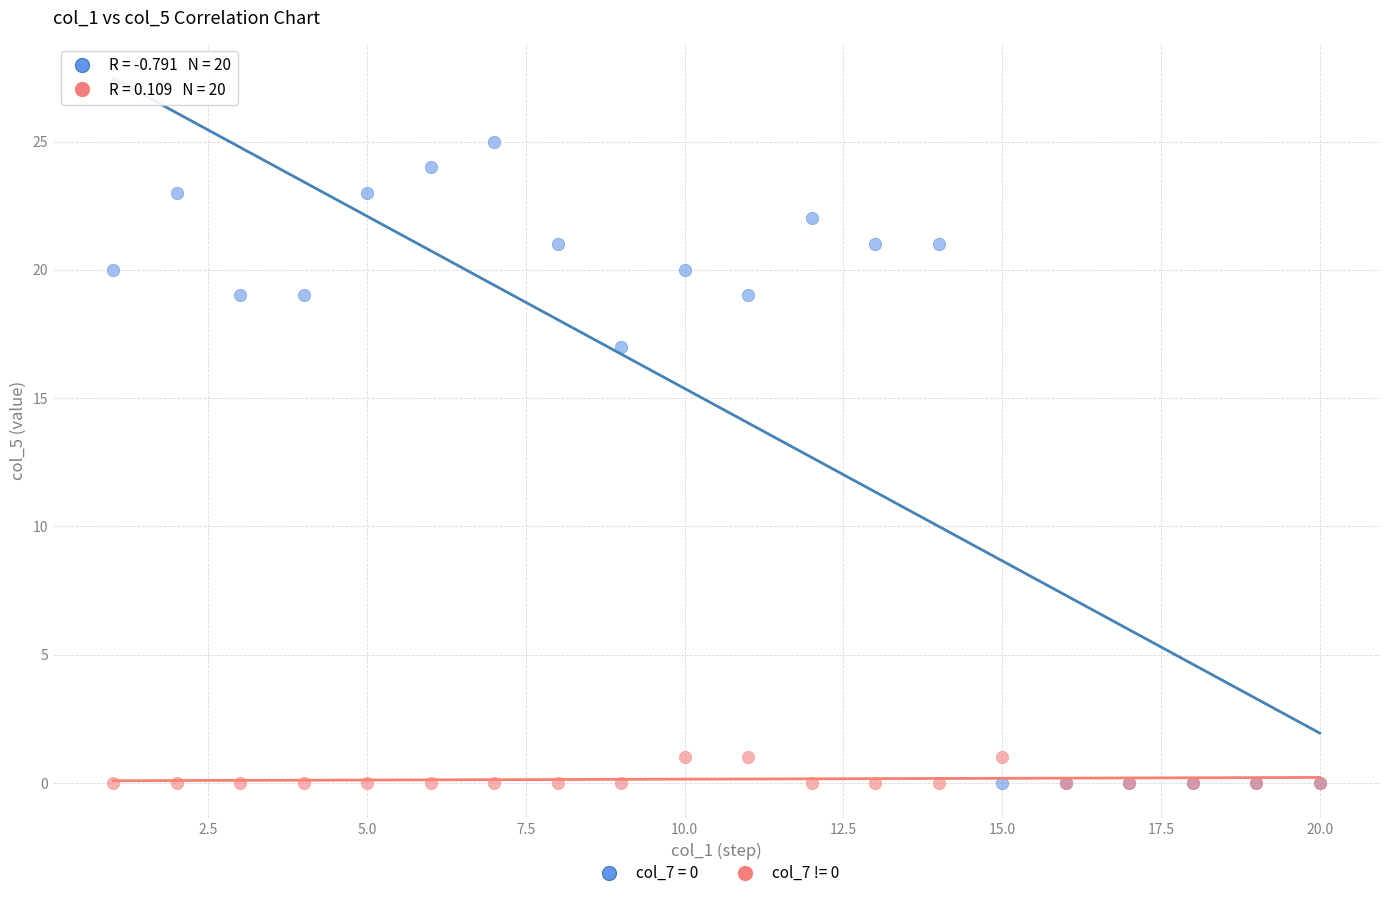

Across all series, what Y value is closest to 12?

17